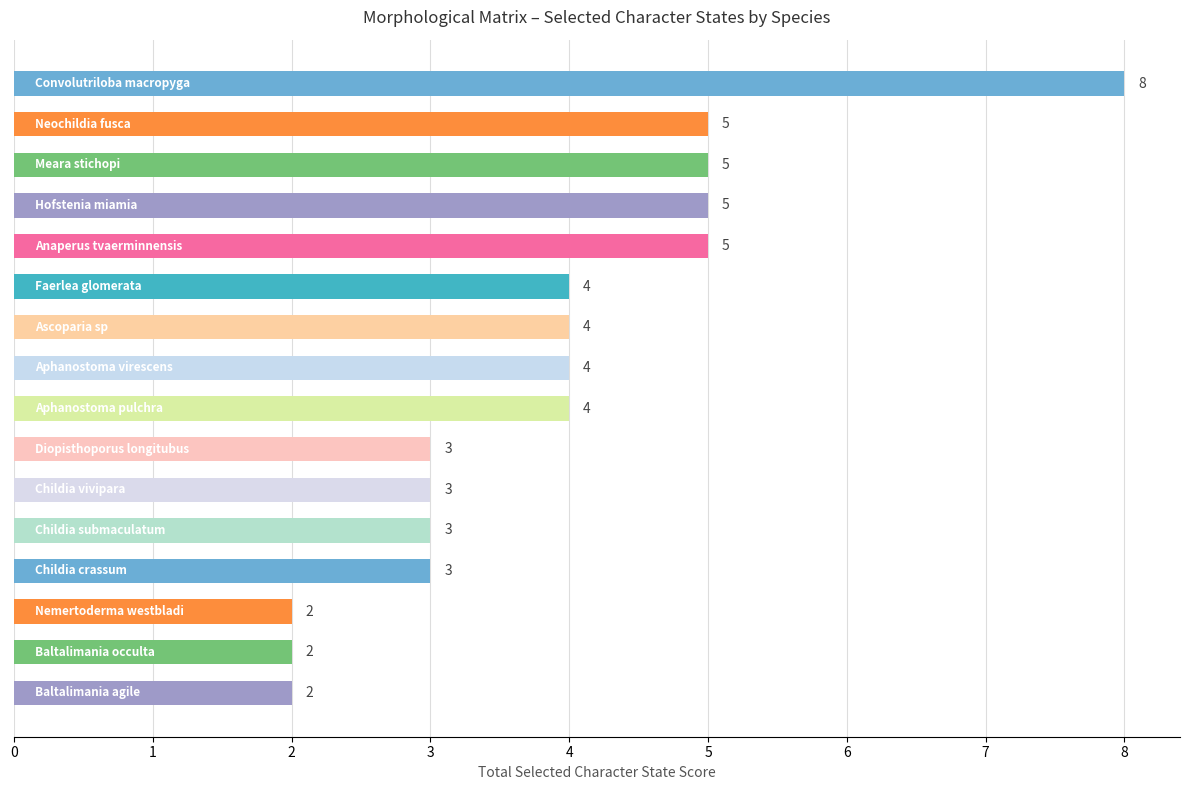

What is the greatest value displayed?

8